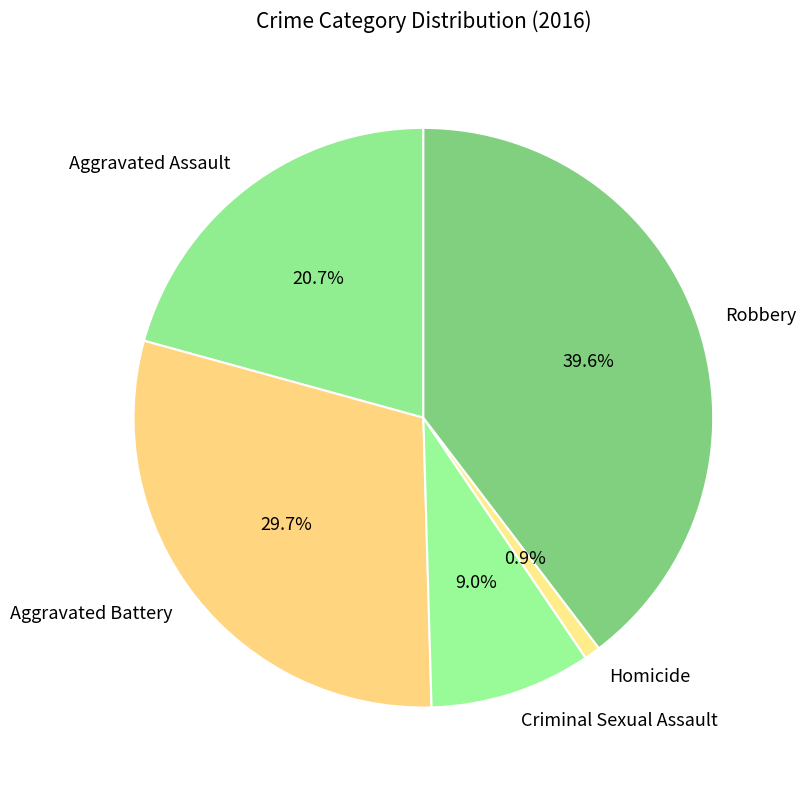

To the nearest percent, what percentage of the pie is Criminal Sexual Assault?

9%